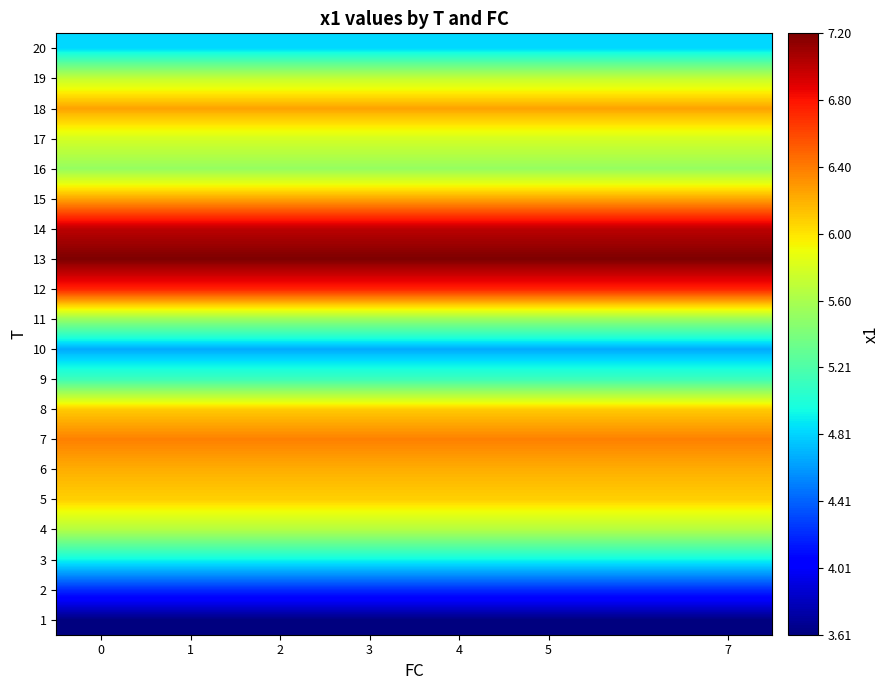

Reading left to right, transcribe all the data shown in this chart.

1: 3.6	3.6	3.6	3.6	3.6	3.6	3.6
2: 4.2	4.2	4.2	4.2	4.2	4.2	4.2
3: 4.9	4.9	4.9	4.9	4.9	4.9	4.9
4: 5.6	5.6	5.6	5.6	5.6	5.6	5.6
5: 6.1	6.1	6.1	6.1	6.1	6.1	6.1
6: 6.2	6.2	6.2	6.2	6.2	6.2	6.2
7: 6.4	6.4	6.4	6.4	6.4	6.4	6.4
8: 6.1	6.1	6.1	6.1	6.1	6.1	6.1
9: 5.1	5.1	5.1	5.1	5.1	5.1	5.1
10: 4.7	4.7	4.7	4.7	4.7	4.7	4.7
11: 5.5	5.5	5.5	5.5	5.5	5.5	5.5
12: 6.7	6.7	6.7	6.7	6.7	6.7	6.7
13: 7.2	7.2	7.2	7.2	7.2	7.2	7.2
14: 7.0	7.0	7.0	7.0	7.0	7.0	7.0
15: 6.2	6.2	6.2	6.2	6.2	6.2	6.2
16: 5.5	5.5	5.5	5.5	5.5	5.5	5.5
17: 5.8	5.8	5.8	5.8	5.8	5.8	5.8
18: 6.3	6.3	6.3	6.3	6.3	6.3	6.3
19: 5.7	5.7	5.7	5.7	5.7	5.7	5.7
20: 4.8	4.8	4.8	4.8	4.8	4.8	4.8